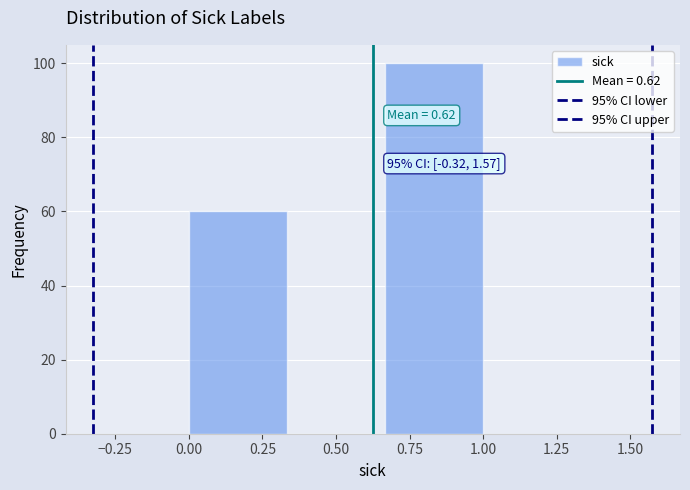

Which range on the x-axis has the tallest bar?

0.65 to 1.00